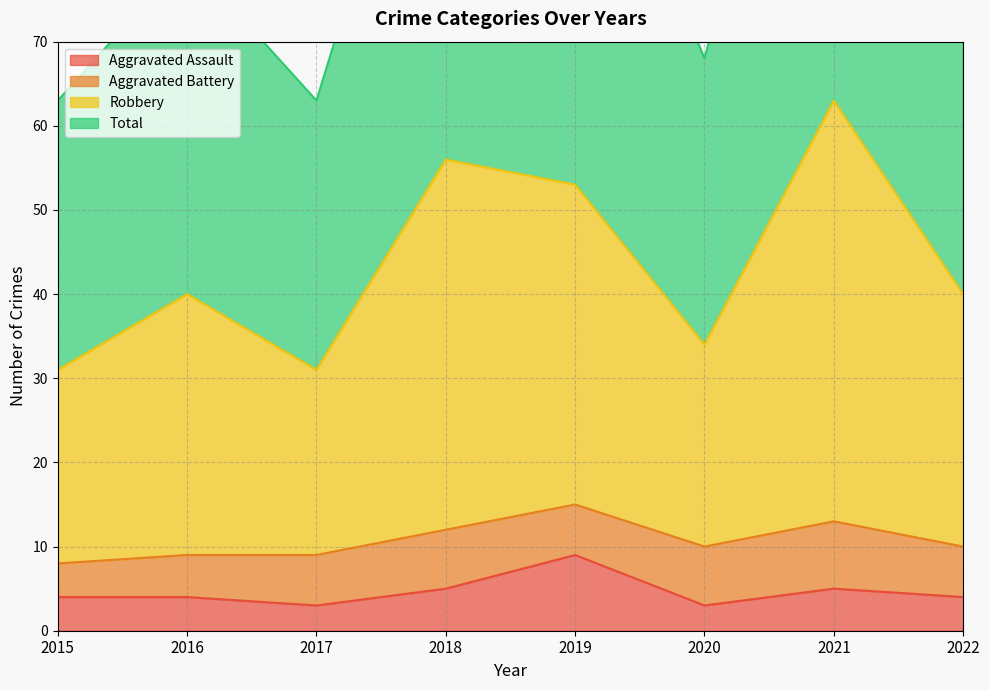

Is it true that Aggravated Assault equals 5 at 2021?

True